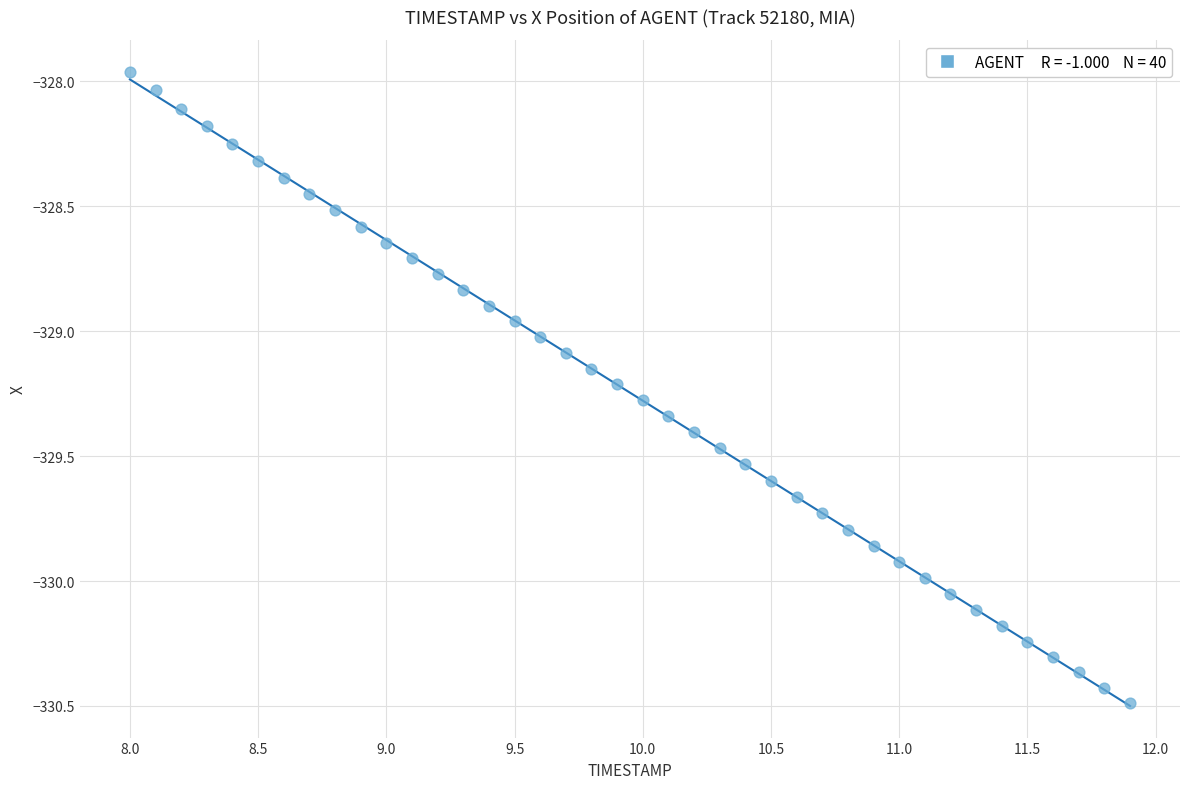

What is the range of X values (max minus min)?

3.9